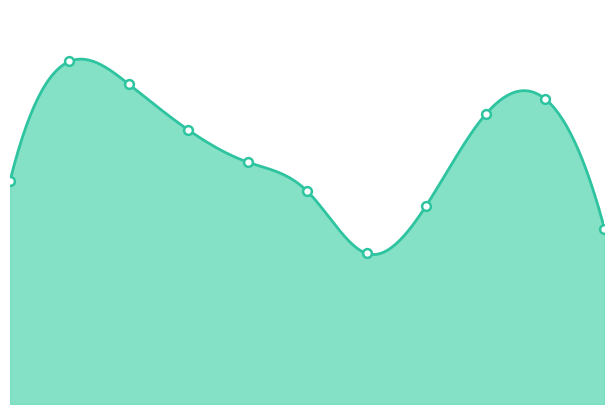

What is the ratio of the value at 2021 to the value at 2022?

0.8